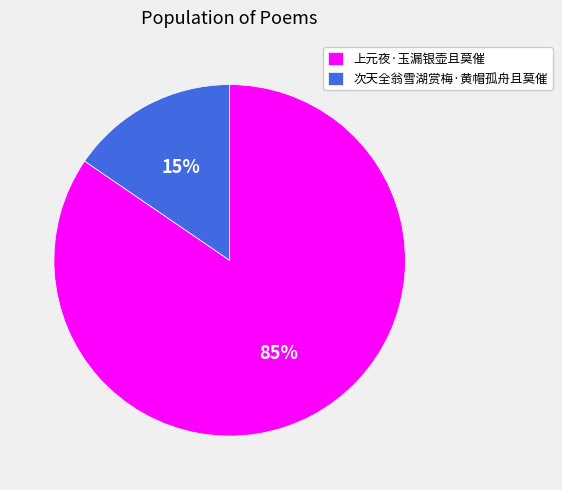

True or false: 次天全翁雪湖赏梅·黄帽孤舟且莫催 accounts for 6% of the total.

False